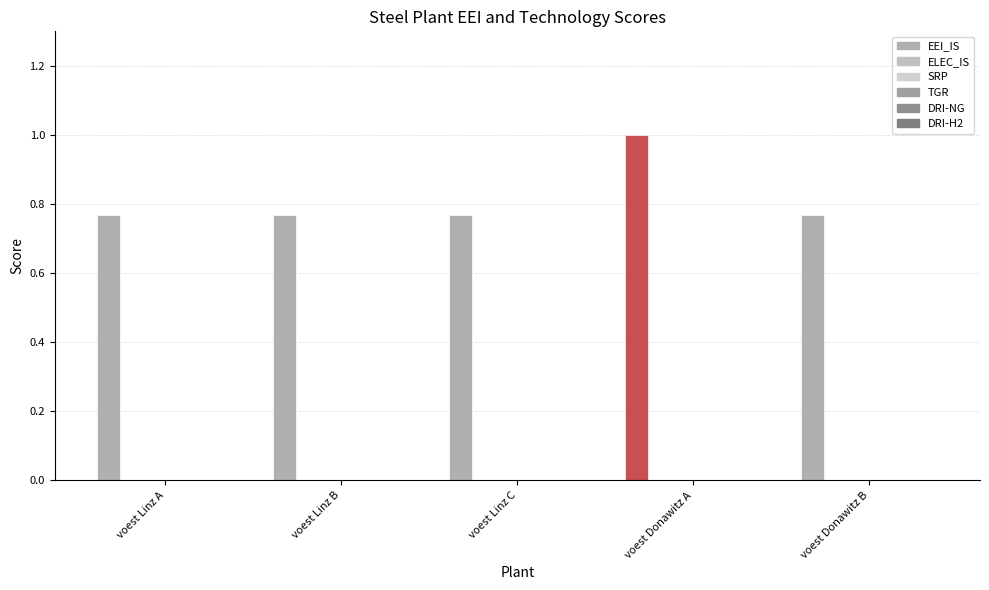

At which label is TGR closest to 0?

voest Linz A